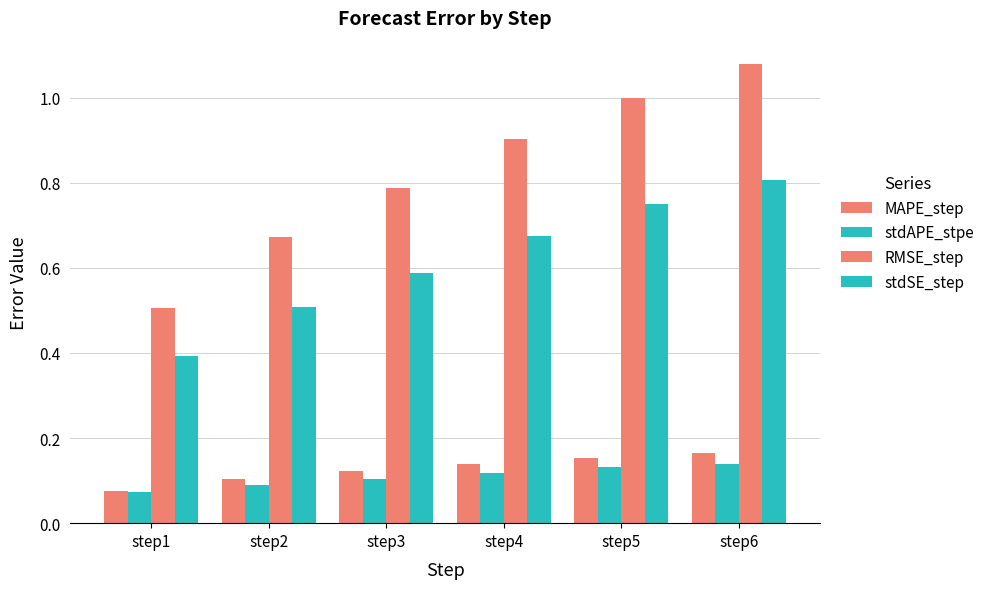

Which has a higher value, step5 or step6?

step6